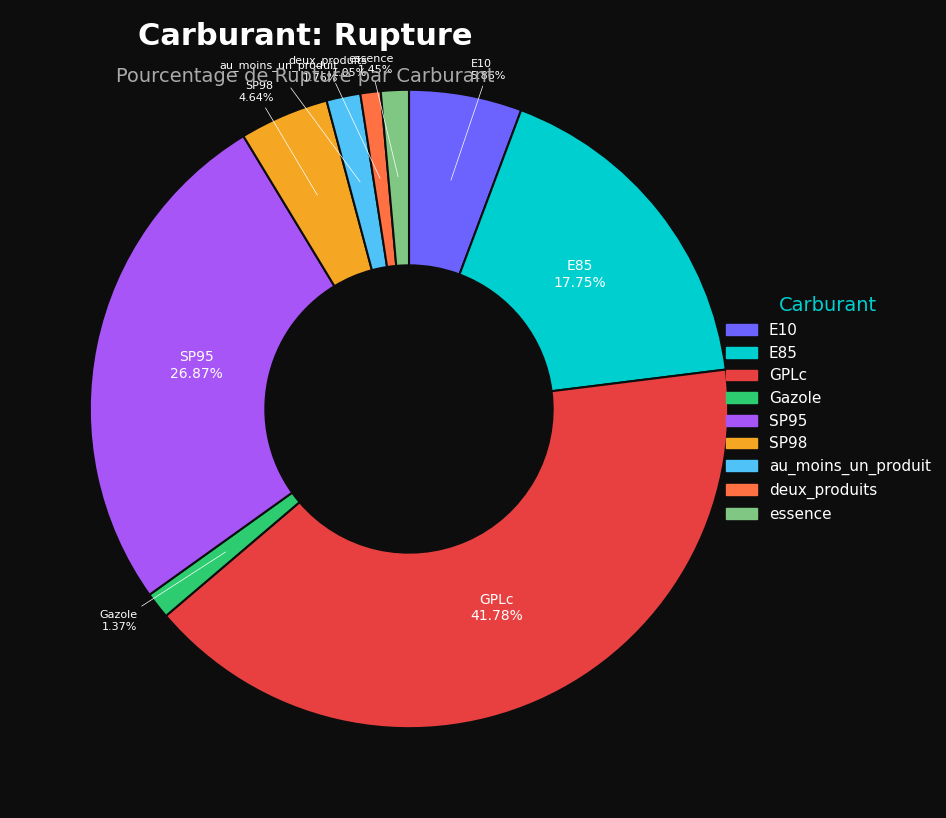

Is E85 the majority of the pie?

No